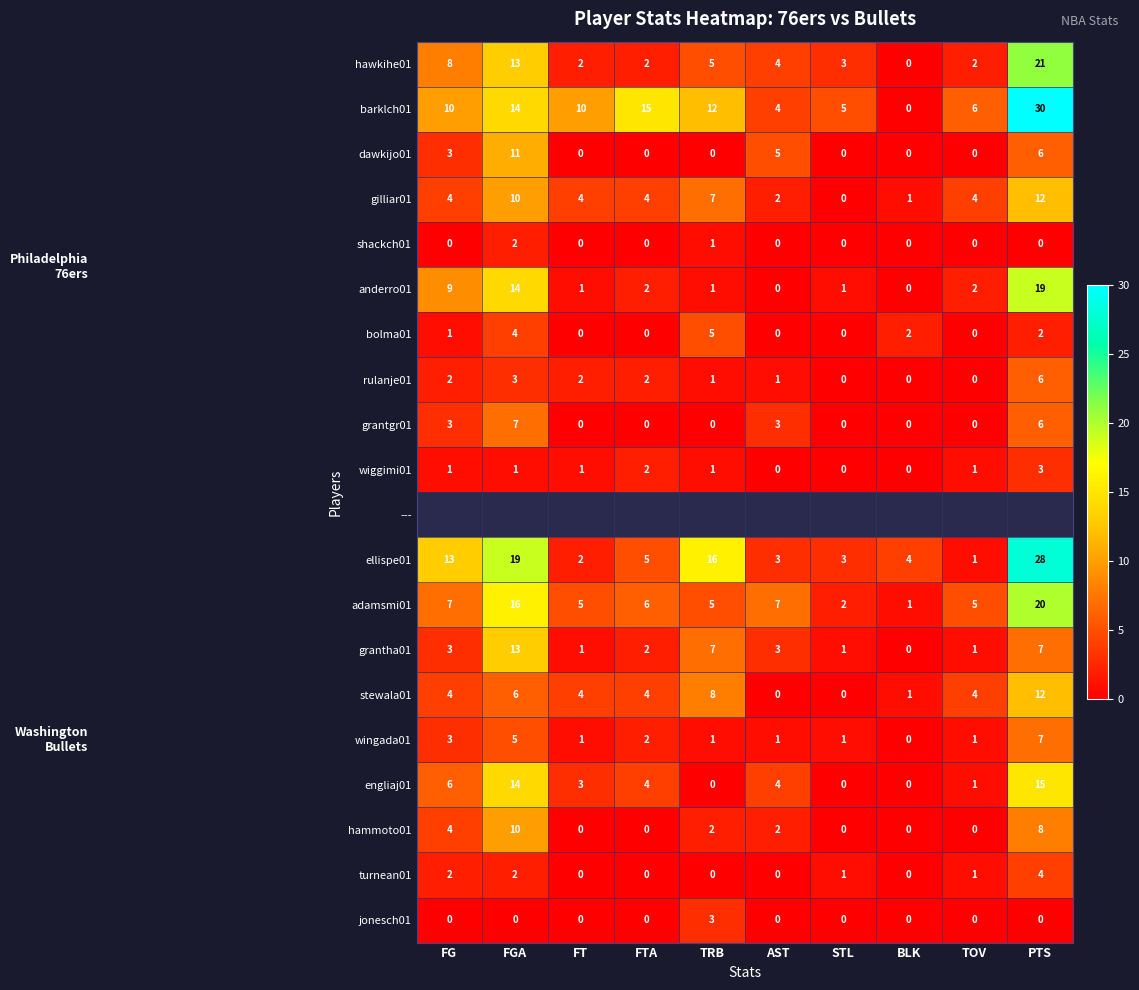

What is the maximum value shown in the chart?

30.0